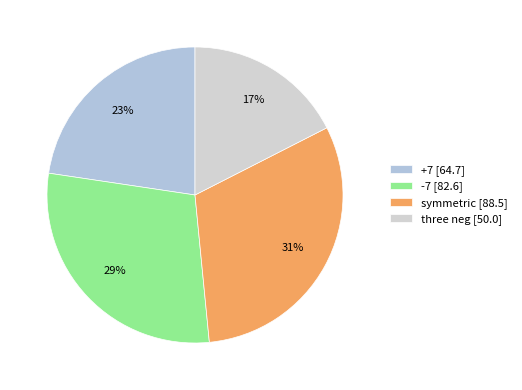

Count the number of slices in the pie.

4